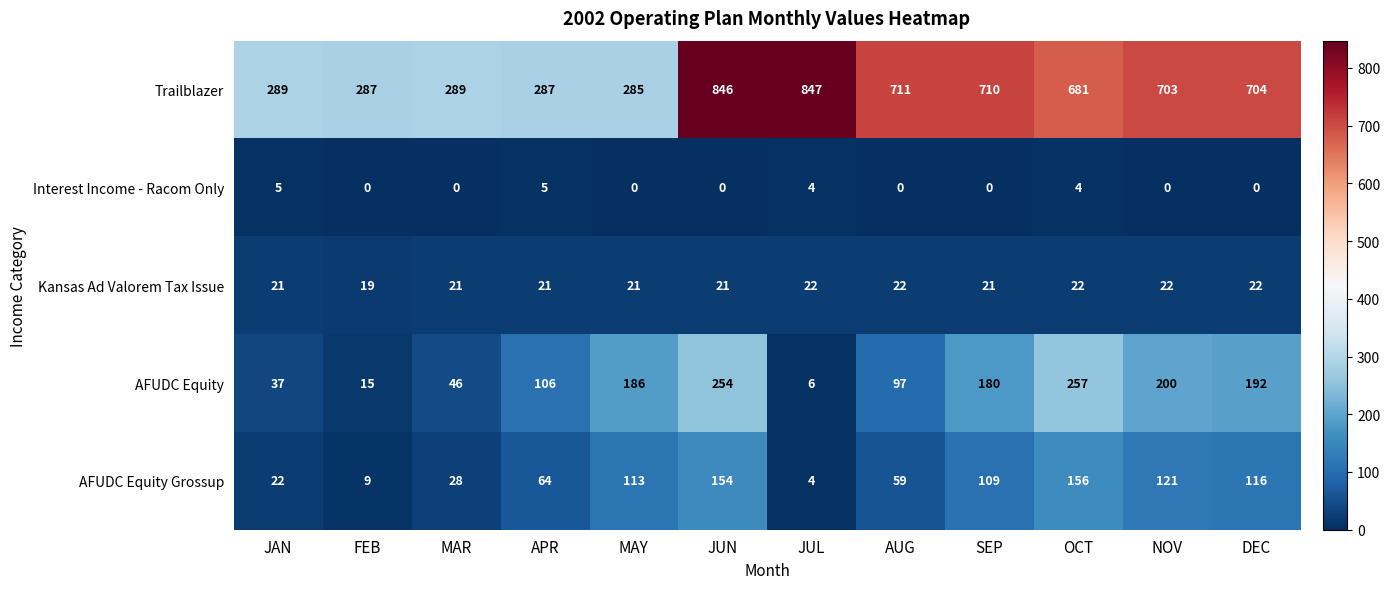

Which series has the widest spread of values?

Trailblazer